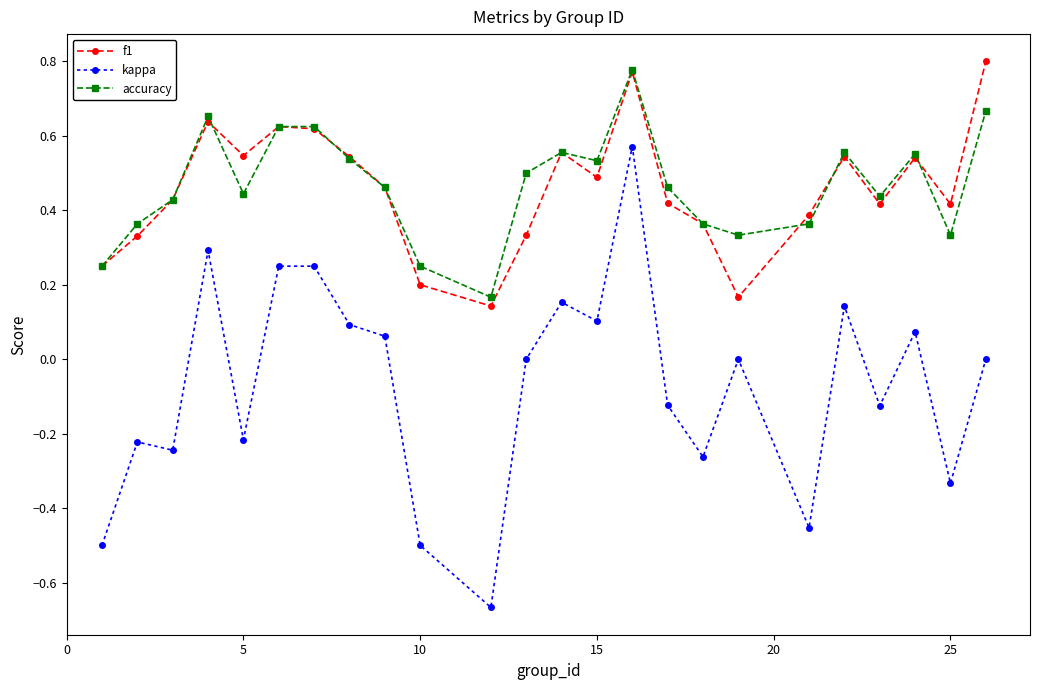

Which series has the largest range (max minus min)?

kappa